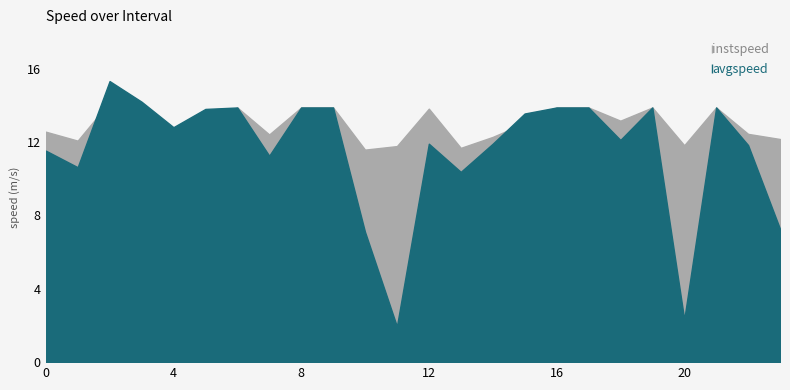

What is the approximate value of avgspeed at 23.0?

7.3